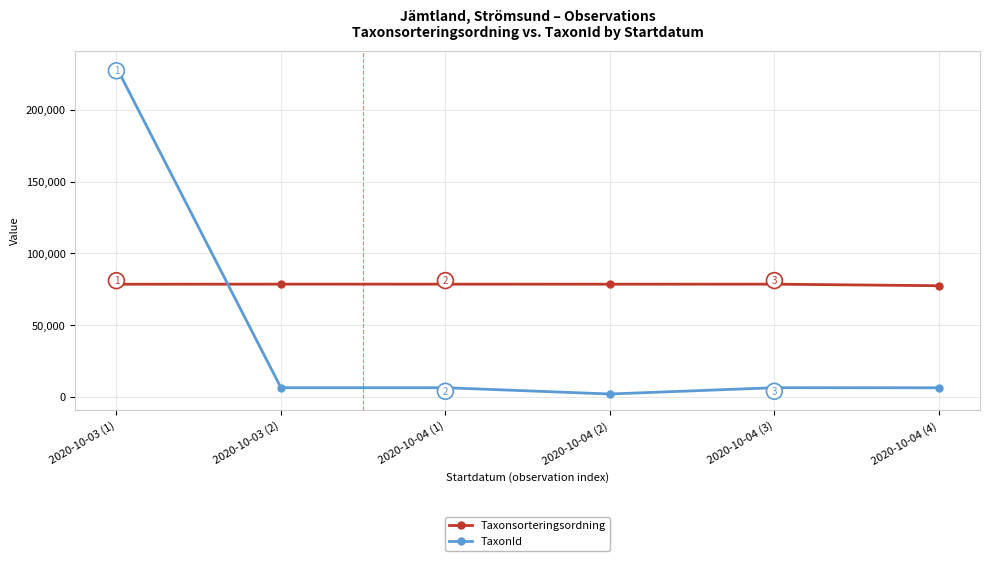

Rank the series at 2020-10-03 (2) from lowest to highest value.

TaxonId, Taxonsorteringsordning